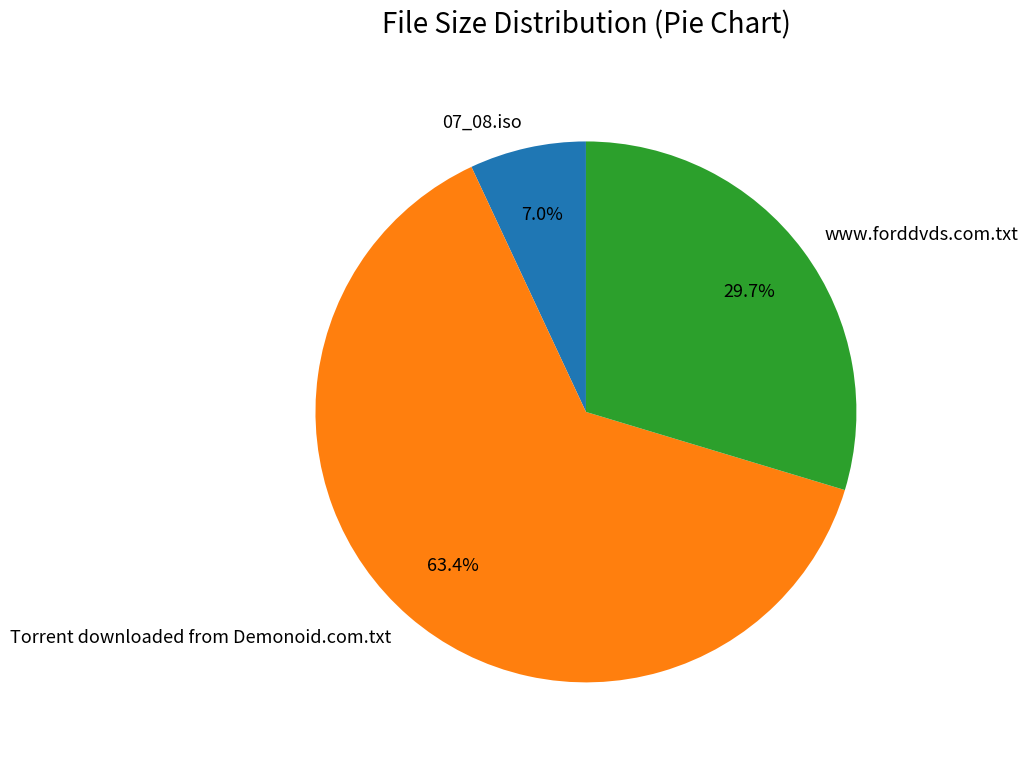

Do Torrent downloaded from Demonoid.com.txt and 07_08.iso together represent more than half of the pie?

Yes